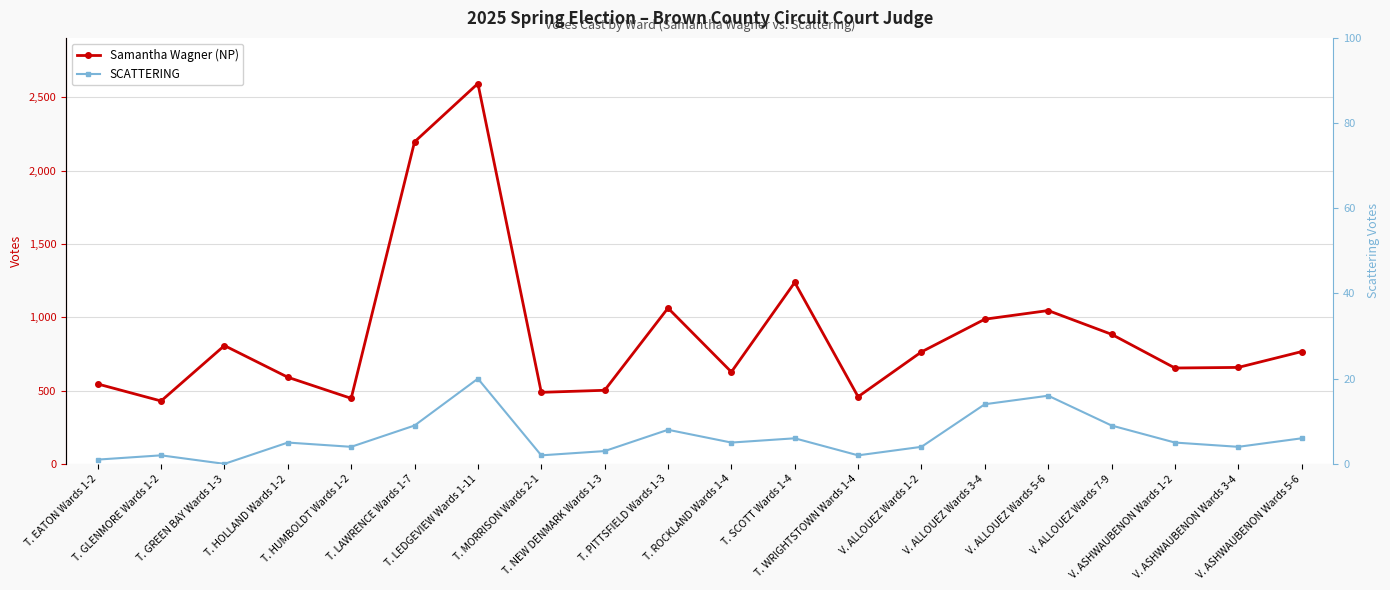

What are all the series names shown in the legend?

Samantha Wagner (NP), SCATTERING